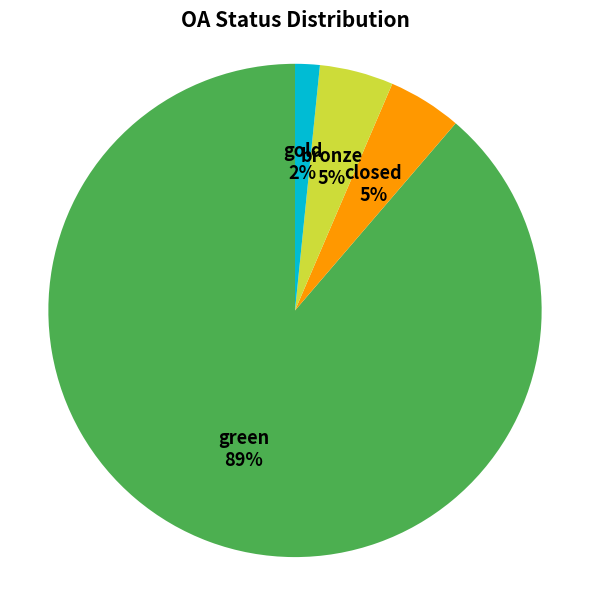

Between bronze and gold, which is larger?

bronze